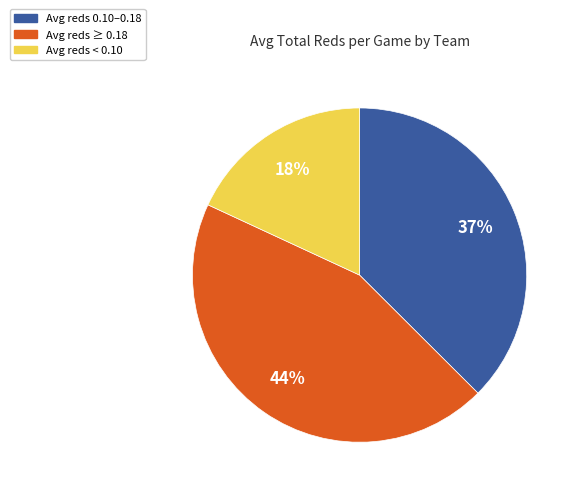

To the nearest percent, what is the average slice percentage?

33%